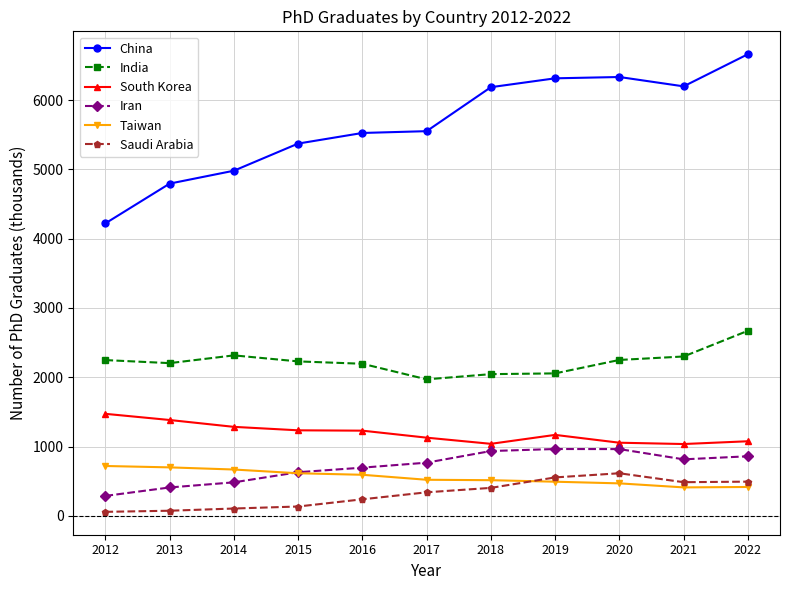

What is the value of the Iran point at the 6th from the left?

767